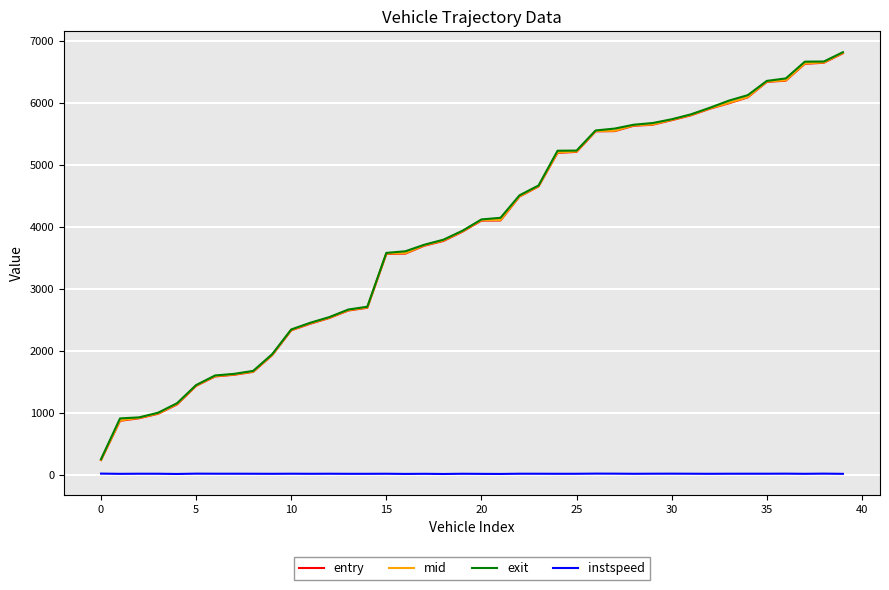

What is the maximum value for exit?

6816.4